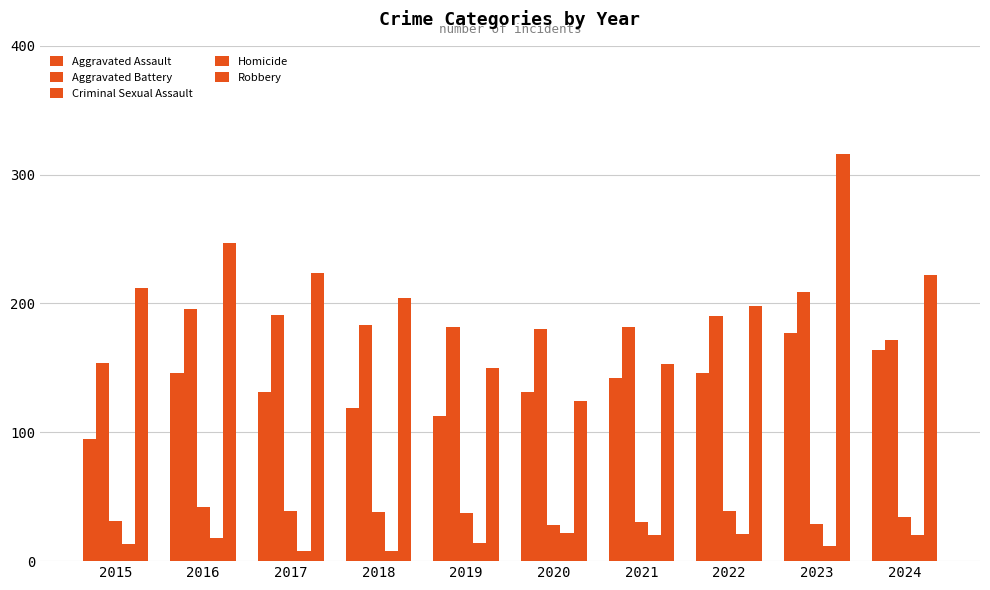

Is the value of Robbery at 2021 greater than the value of Criminal Sexual Assault at 2018?

Yes